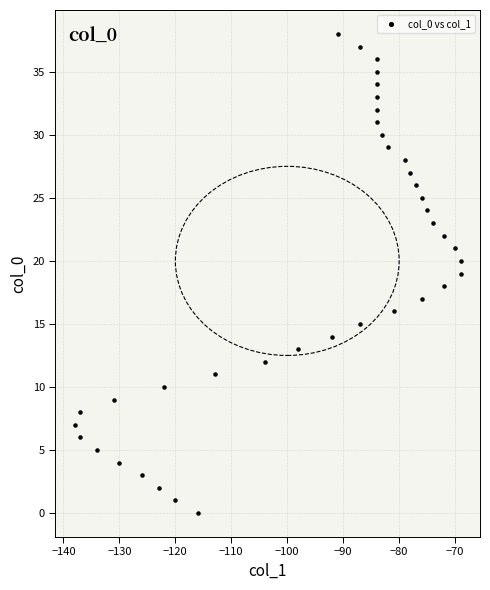

What is the range of Y values (max minus min)?

38